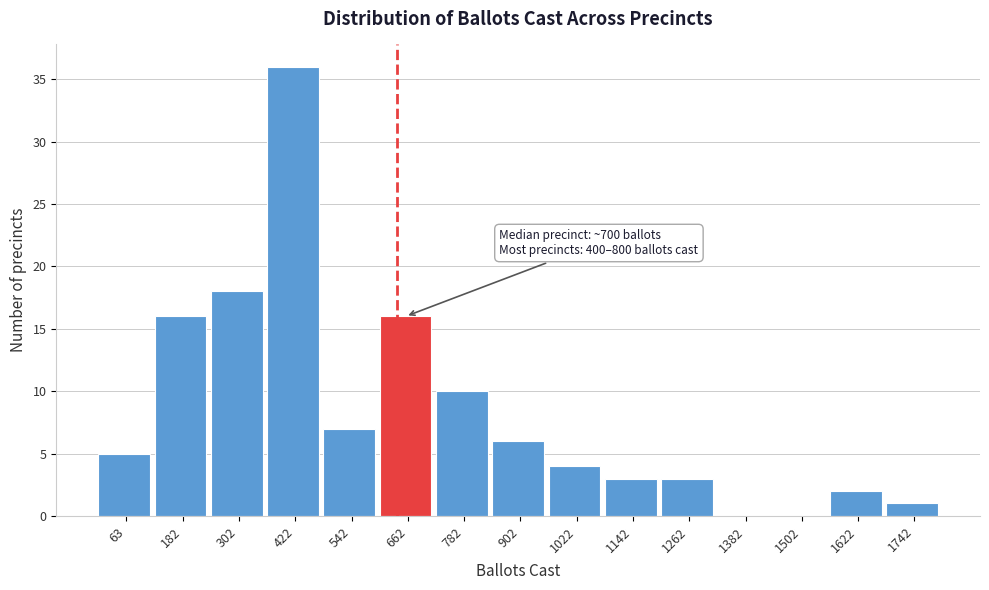

Reading left to right, what are all the values shown in this chart?

63=5	182=16	302=18	422=36	542=7	662=16	782=10	902=6	1022=4	1142=3	1262=3	1382=0	1502=0	1622=2	1742=1